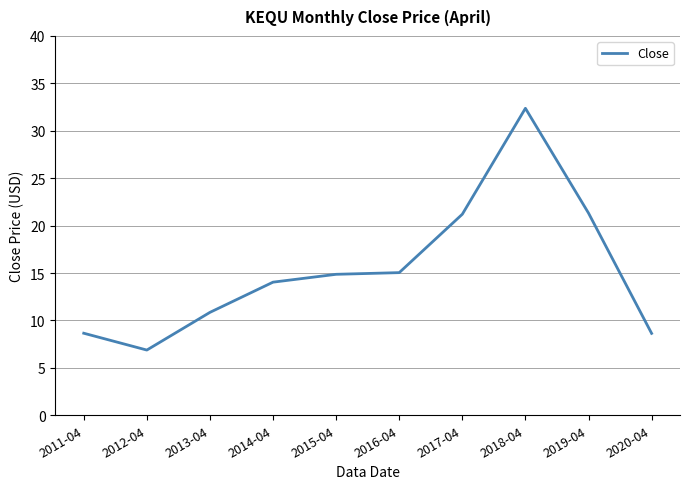

At which category does the chart reach its peak across all series?

2018-04